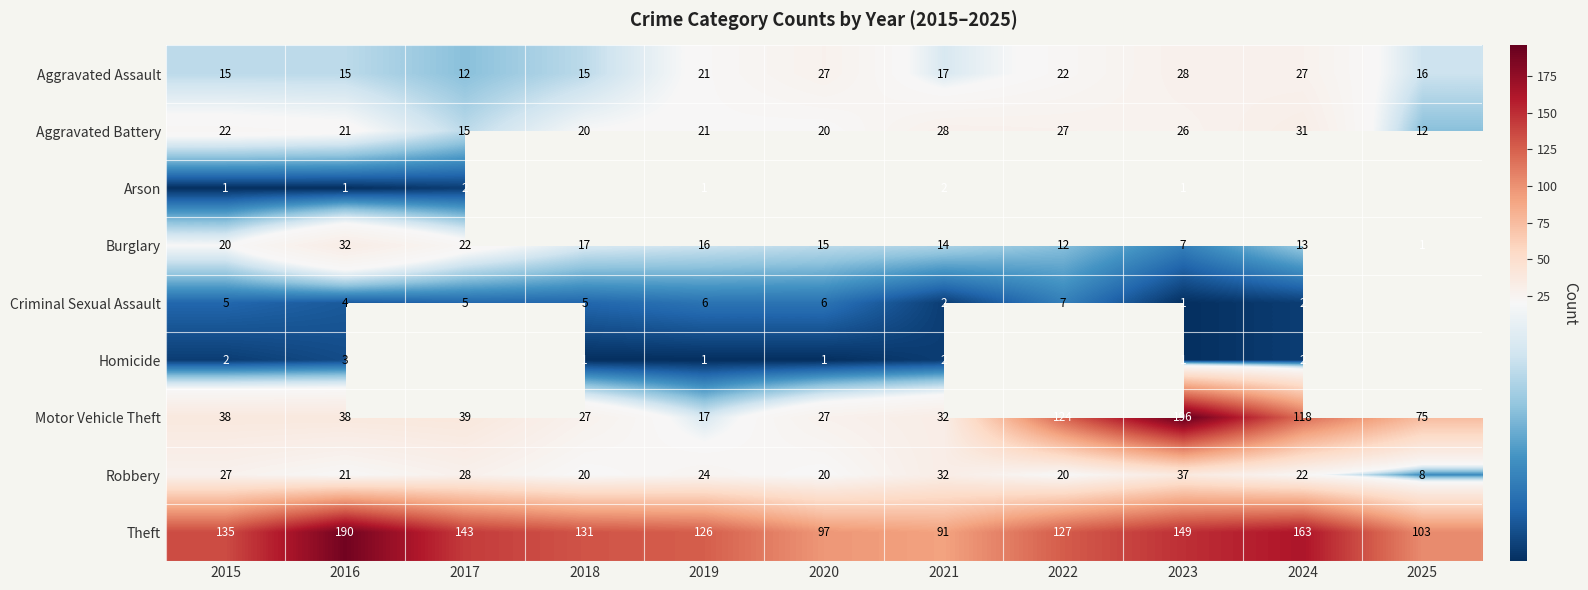

Count the number of data series in this chart.

9